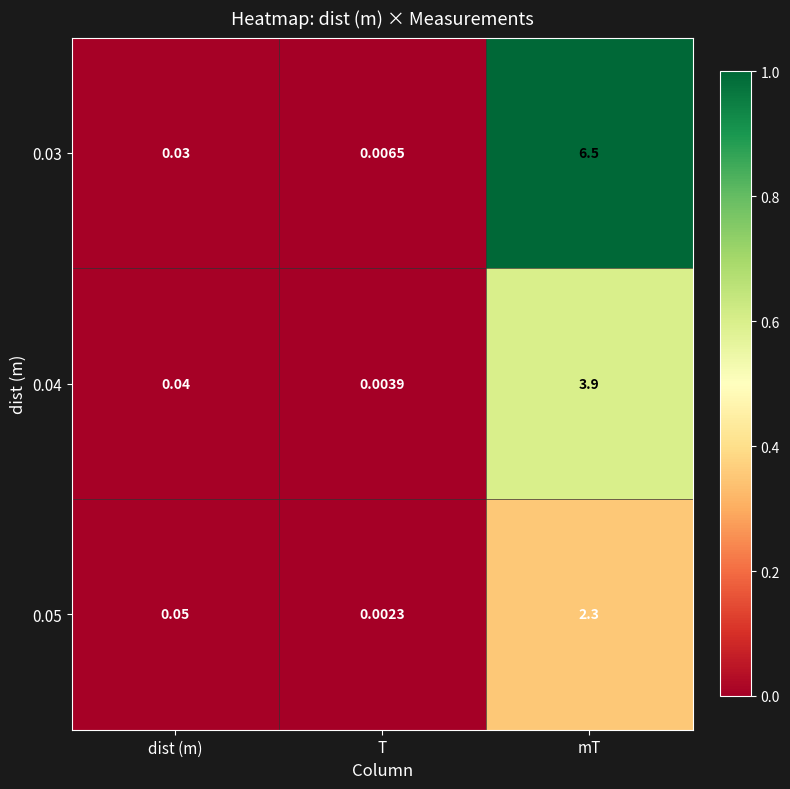

Between T and mT, which series saw the biggest shift?

0.03